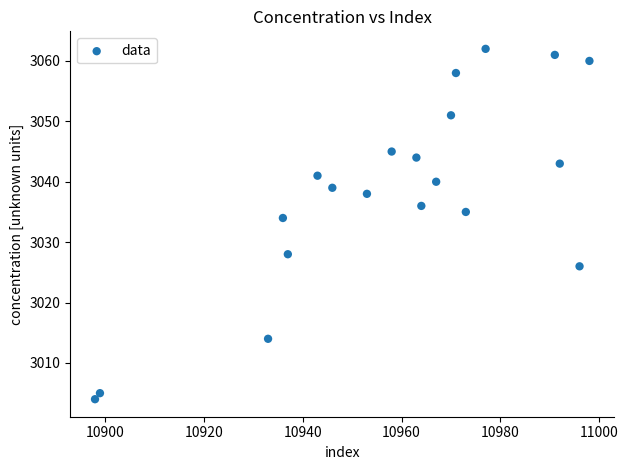

What is the range of X values (max minus min)?

100